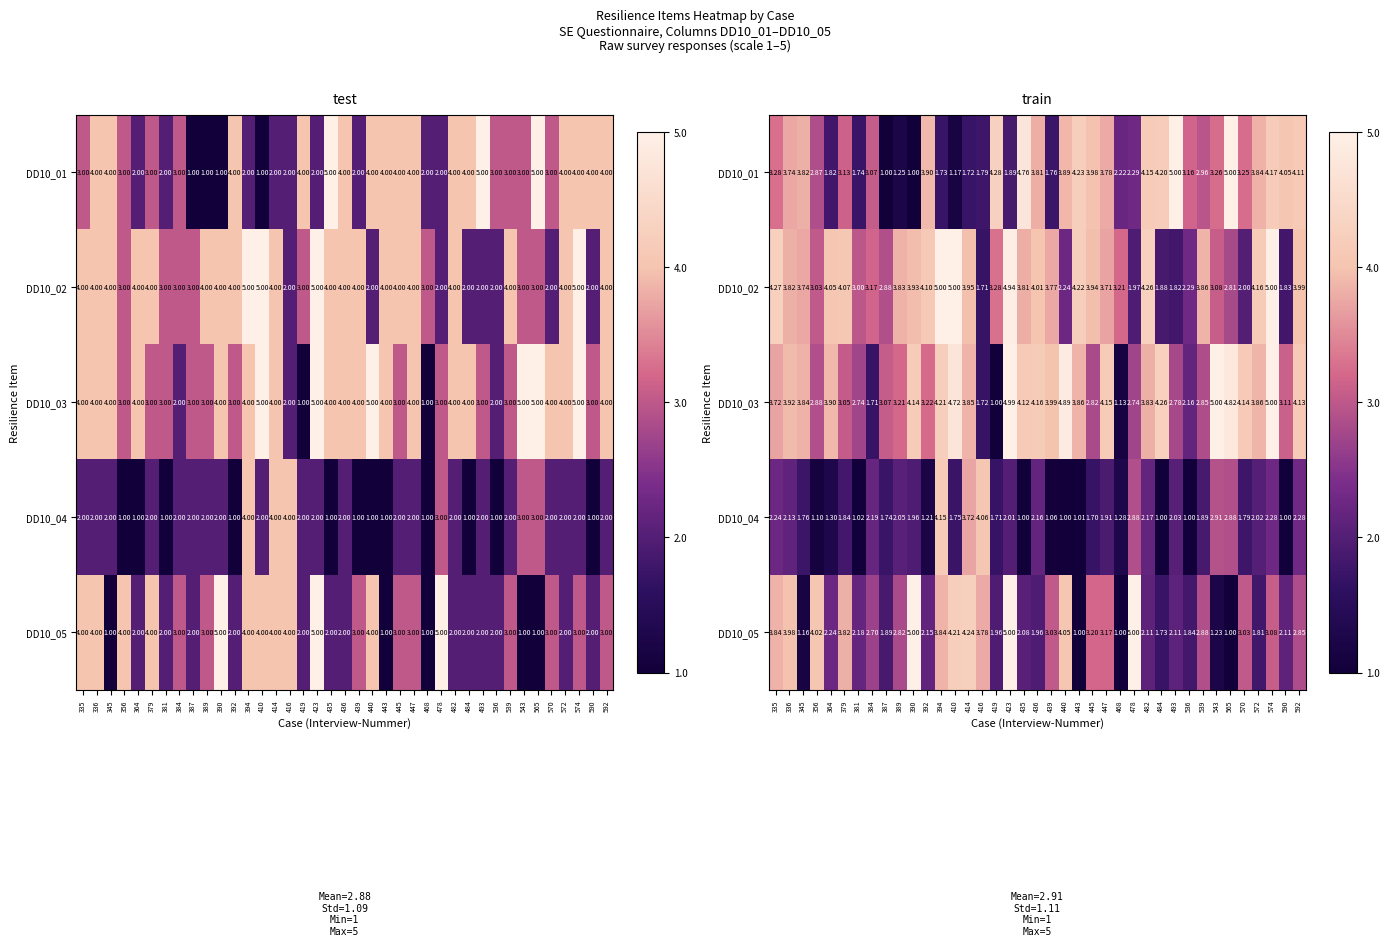

What is the spread (max minus min) of values at 410?

3.8